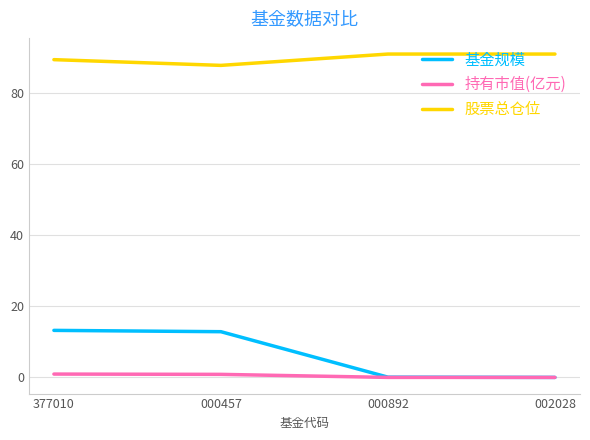

Which series changed the most between 377010 and 002028?

基金规模